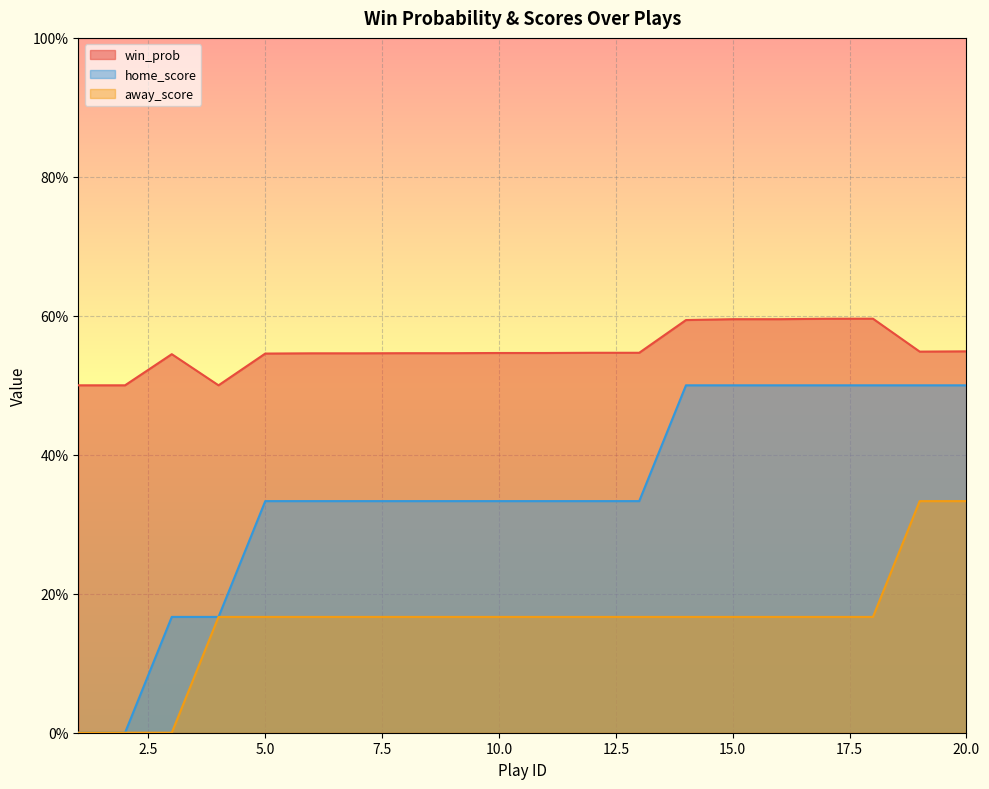

What is the difference between the away_score values at 13 and 19?

0.2